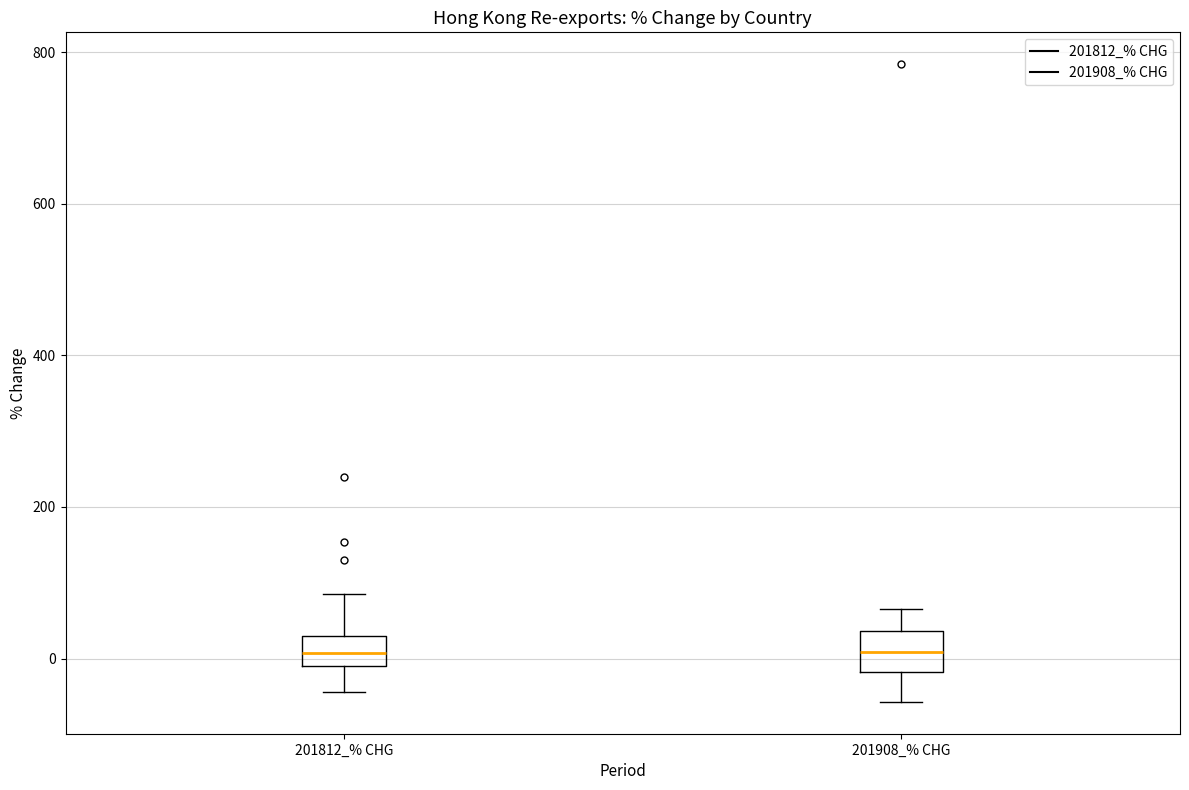

Reading left to right, read every box against the y-axis: the position of its median line, the range the box covers, and the ends of its whiskers. The values are not printed on the chart, so give them approximately, as read against the axis.

201812_% CHG: median 0 (inside the box), box 0 to 20, whiskers -40 to 80
201908_% CHG: median 0, box -20 to 40, whiskers -60 to 60